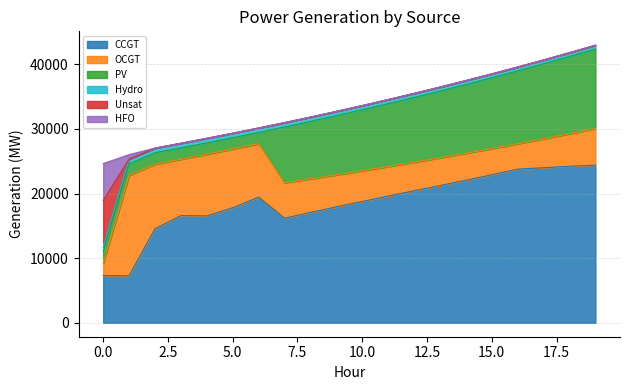

At which category does the chart reach its minimum across all series?

1